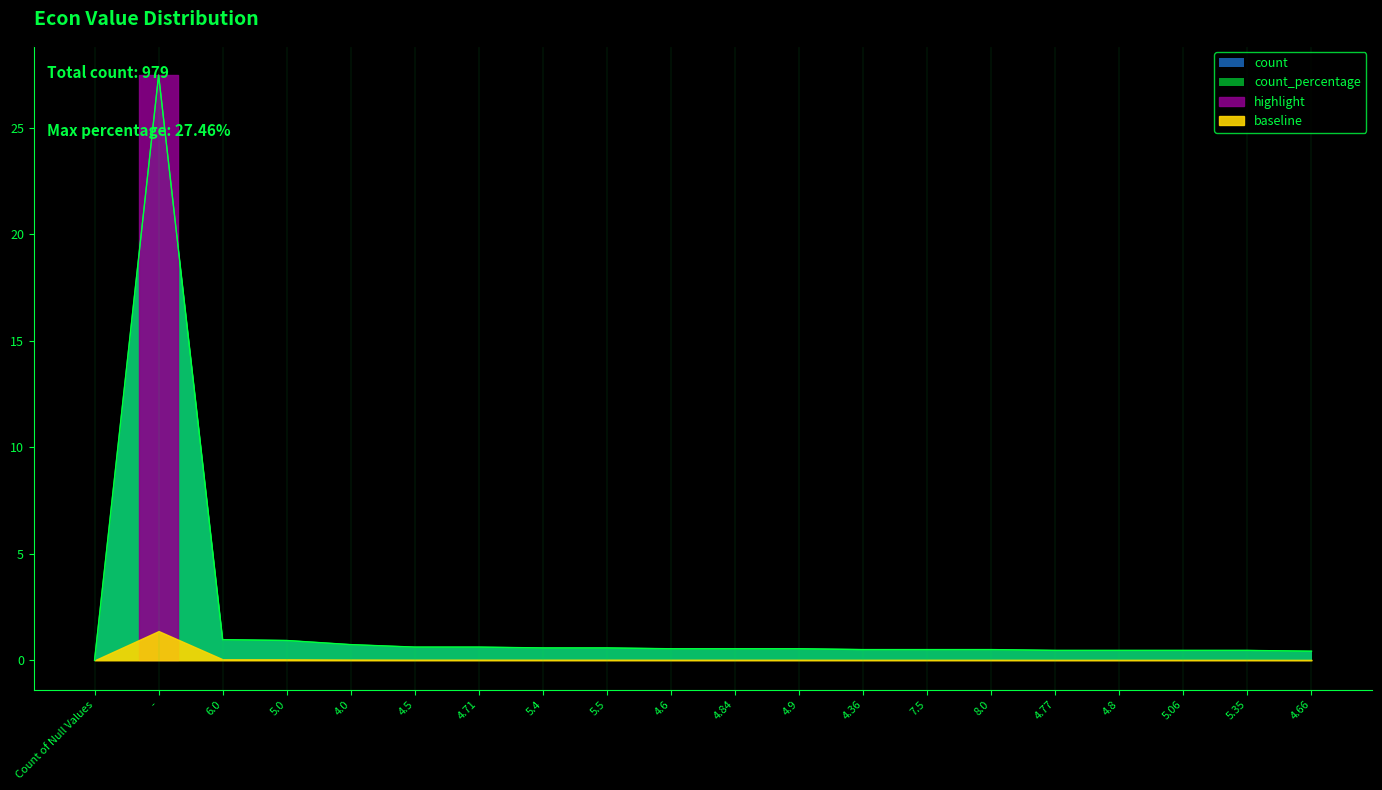

What is the difference between the count values at 4.0 and 4.77?

0.3